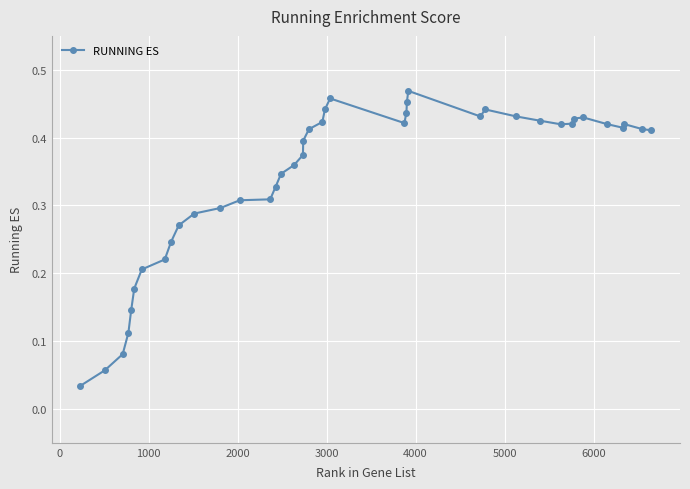

True or false: the data has more than 0 interior local peaks.

True